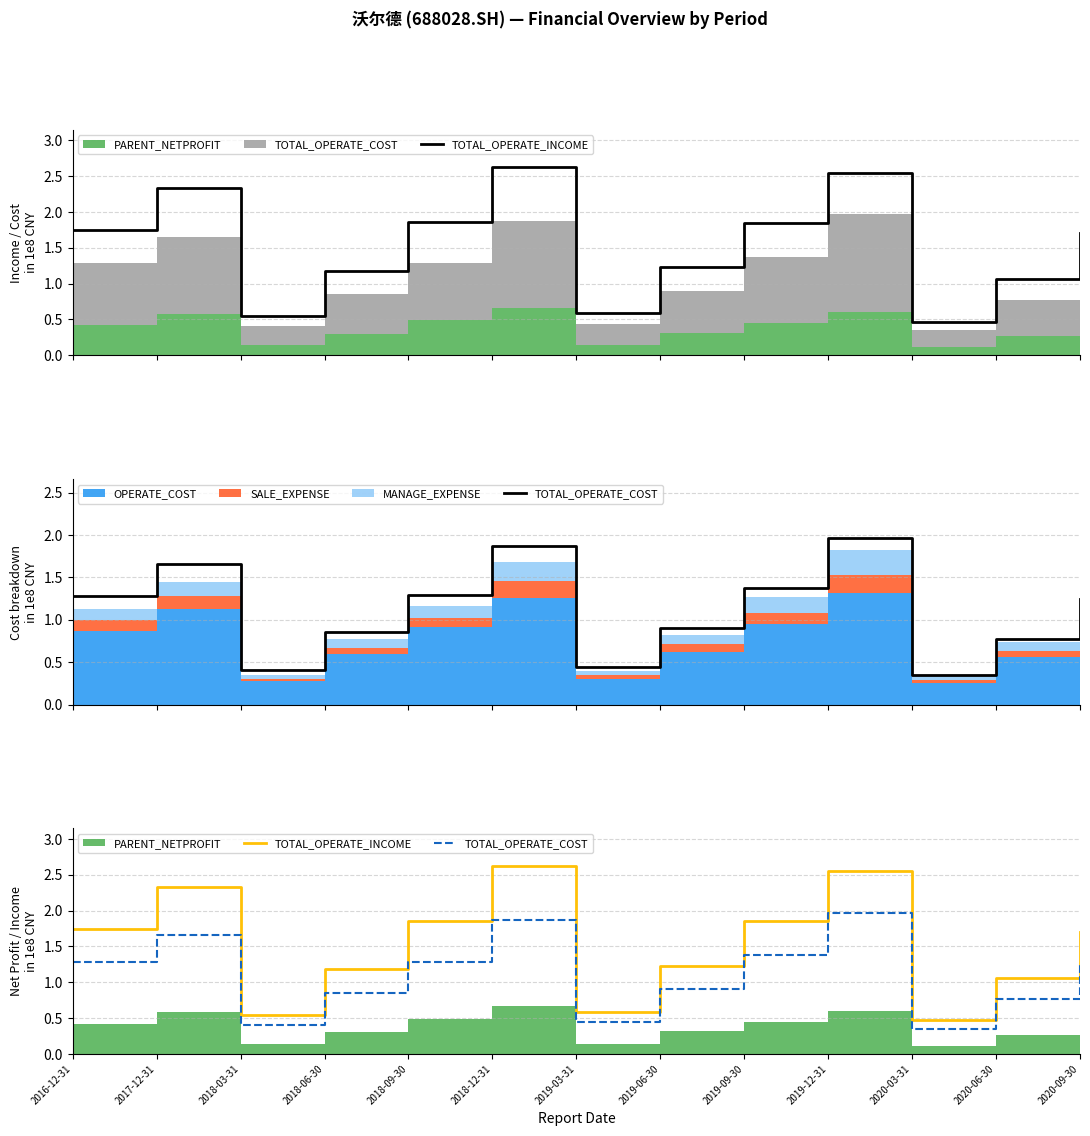

Reading left to right, extract all data points from this chart.

TOTAL_OPERATE_INCOME: 2016-12-31=1.7	2017-12-31=2.3	2018-03-31=0.5	2018-06-30=1.2	2018-09-30=1.9	2018-12-31=2.6	2019-03-31=0.6	2019-06-30=1.2	2019-09-30=1.8	2019-12-31=2.6	2020-03-31=0.5	2020-06-30=1.1	2020-09-30=1.7
TOTAL_OPERATE_COST: 2016-12-31=1.3	2017-12-31=1.7	2018-03-31=0.4	2018-06-30=0.9	2018-09-30=1.3	2018-12-31=1.9	2019-03-31=0.4	2019-06-30=0.9	2019-09-30=1.4	2019-12-31=2.0	2020-03-31=0.4	2020-06-30=0.8	2020-09-30=1.2